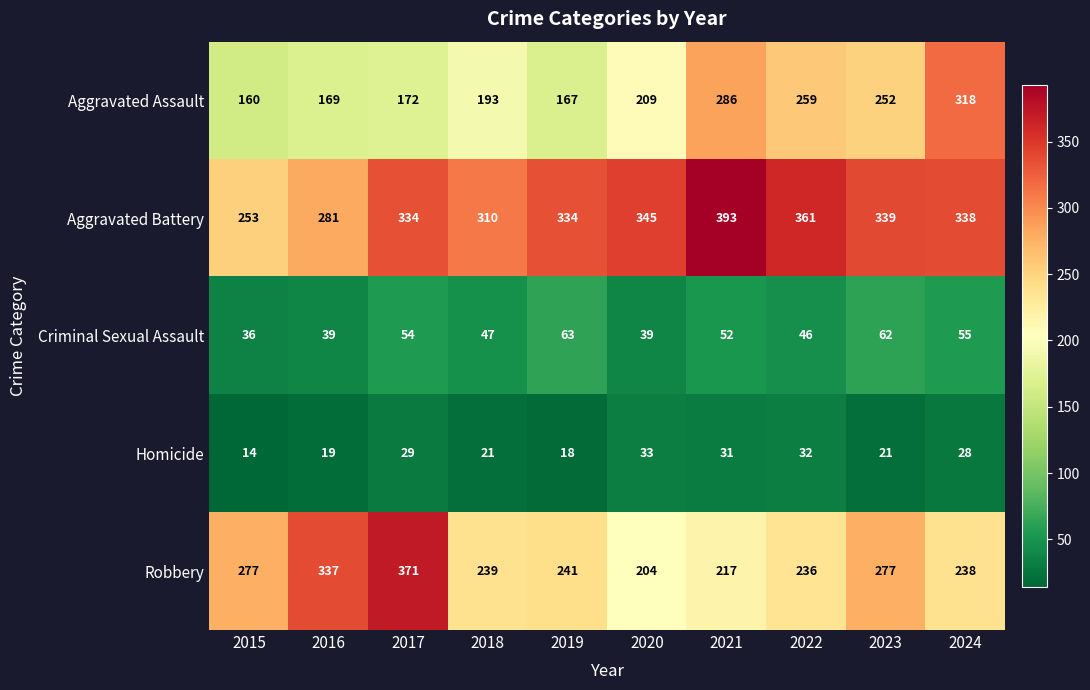

What is the greatest value displayed?

393